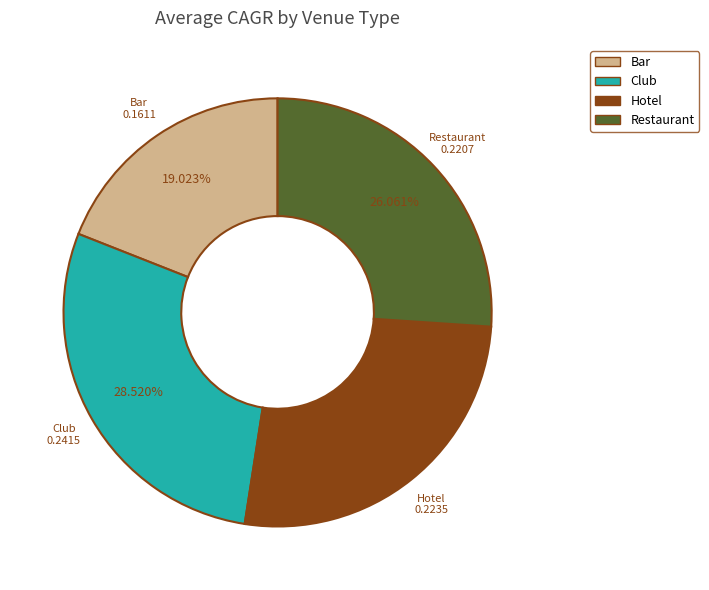

What portion of the pie excludes Bar?

81.0%